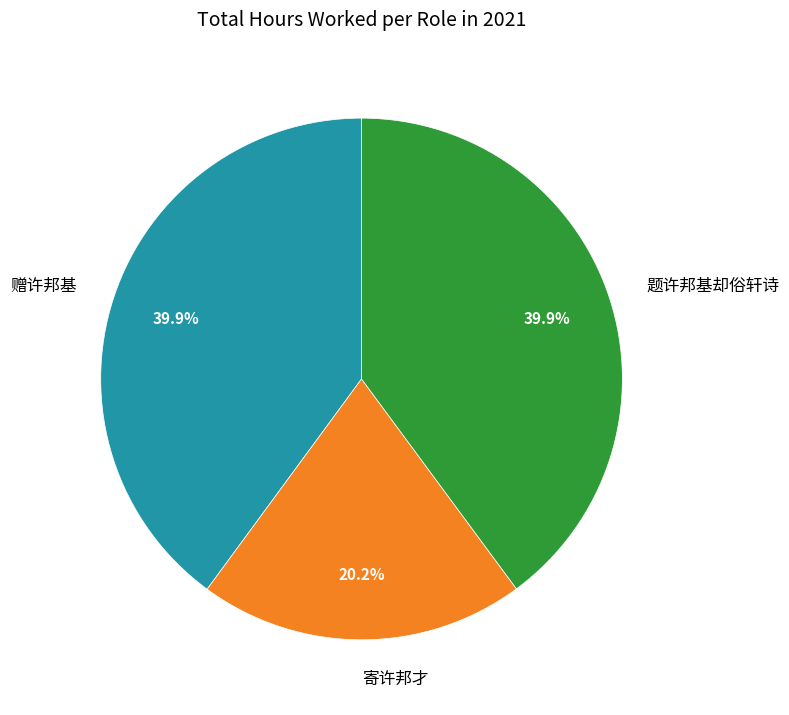

What is the ratio of the value at 赠许邦基 to the value at 题许邦基却俗轩诗?

1.0